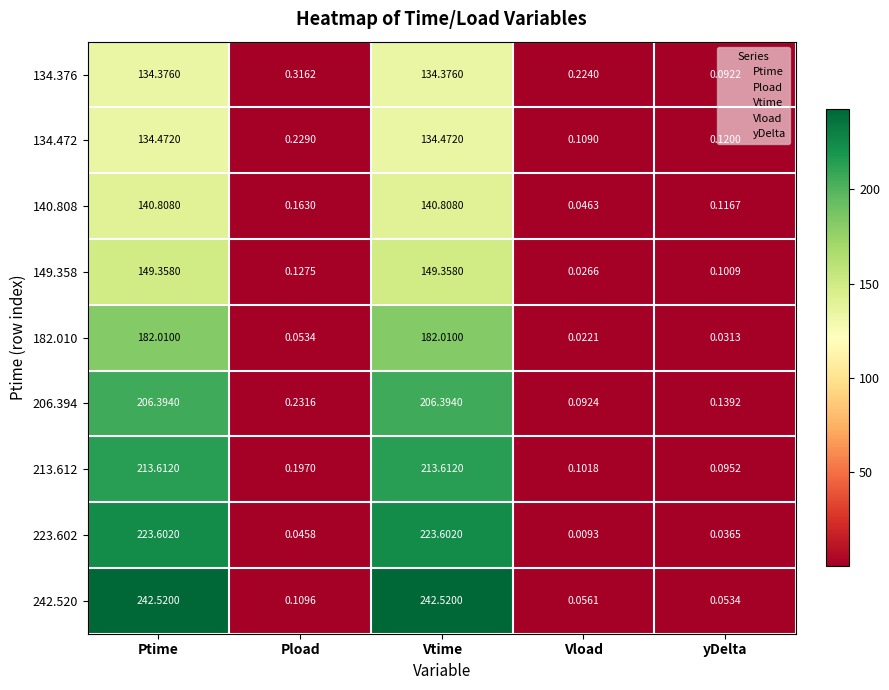

At which label is 134.472 closest to 67?

Pload